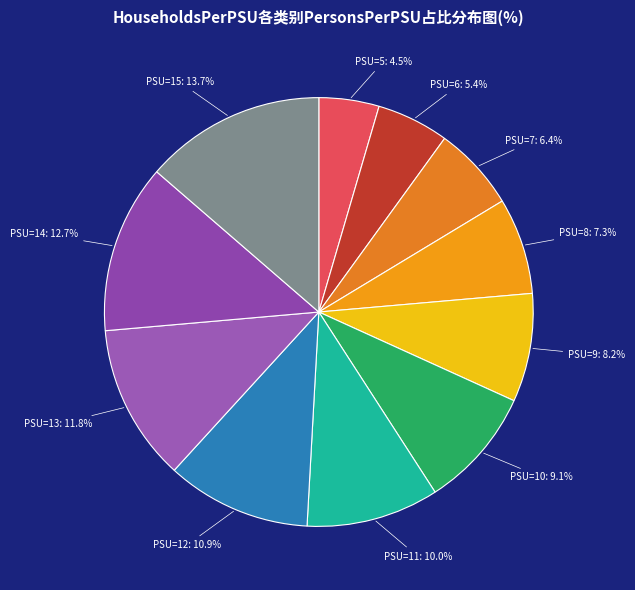

Rank the categories by value from highest to lowest.

PSU=15, PSU=14, PSU=13, PSU=12, PSU=11, PSU=10, PSU=9, PSU=8, PSU=7, PSU=6, PSU=5